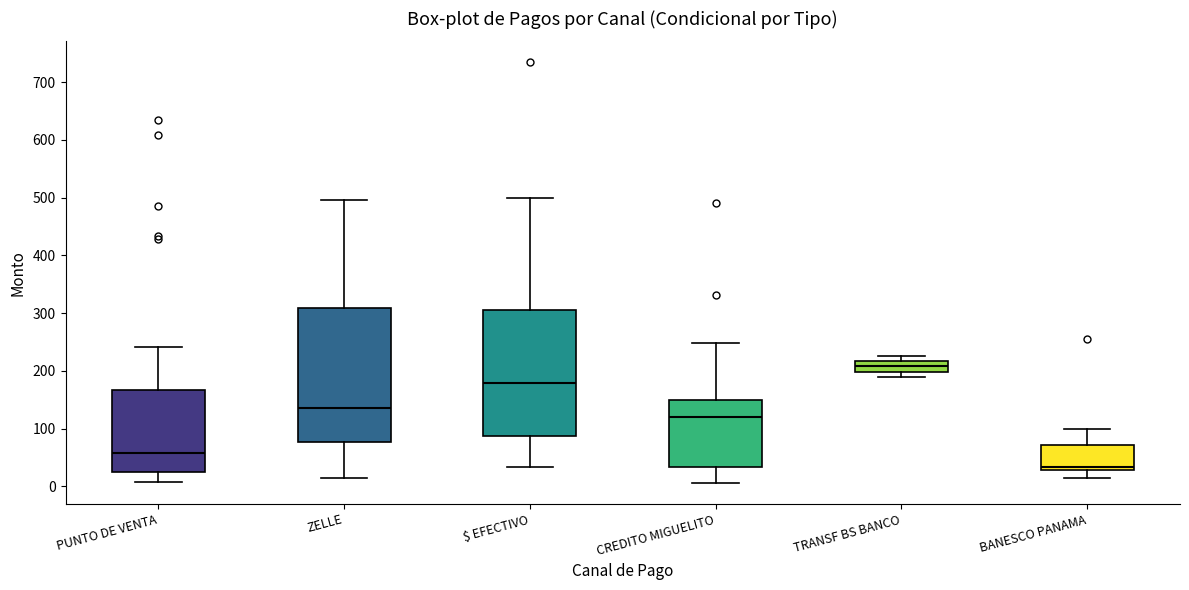

Reading left to right, read every box against the y-axis: the position of its median line, the range the box covers, and the ends of its whiskers. The values are not printed on the chart, so give them approximately, as read against the axis.

PUNTO DE VENTA: median 60, box 20 to 170, whiskers 10 to 240
ZELLE: median 140, box 80 to 310, whiskers 20 to 500
$ EFECTIVO: median 180, box 90 to 300, whiskers 30 to 500
CREDITO MIGUELITO: median 120, box 30 to 150, whiskers 10 to 250
TRANSF BS BANCO: median 210, box 200 to 220, whiskers 190 to 230
BANESCO PANAMA: median 30 (just above the box's lower edge), box 30 to 70, whiskers 20 to 100